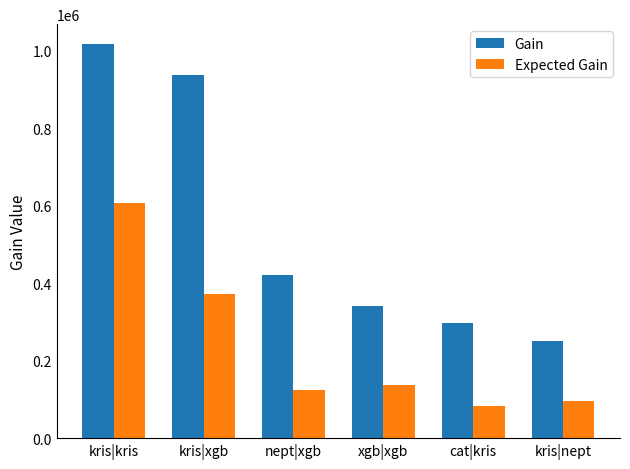

True or false: Gain has a value of 296321.8 at cat|kris.

True